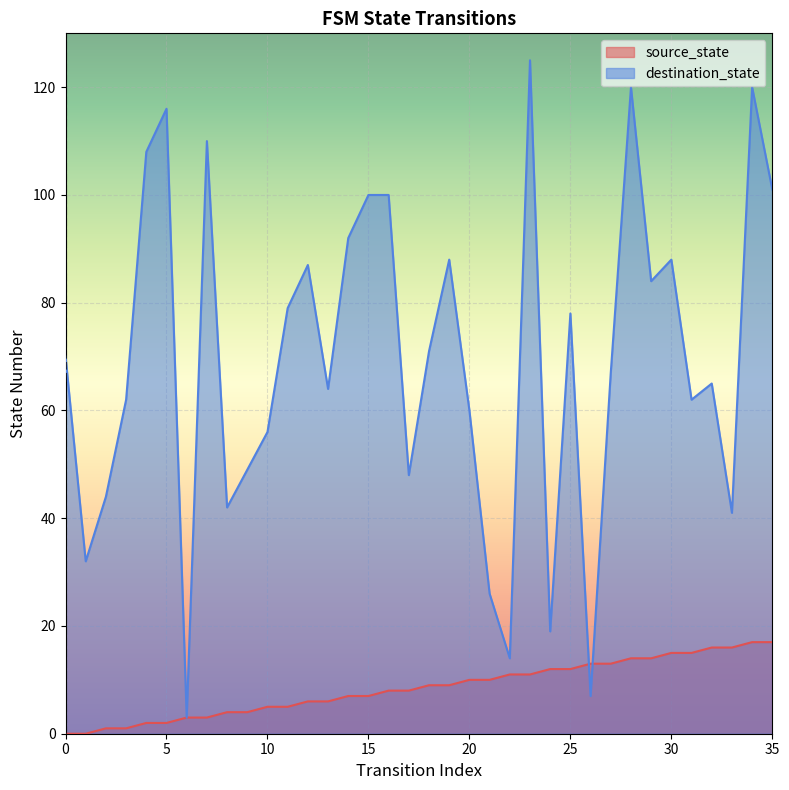

How many lines are shown in the chart?

2